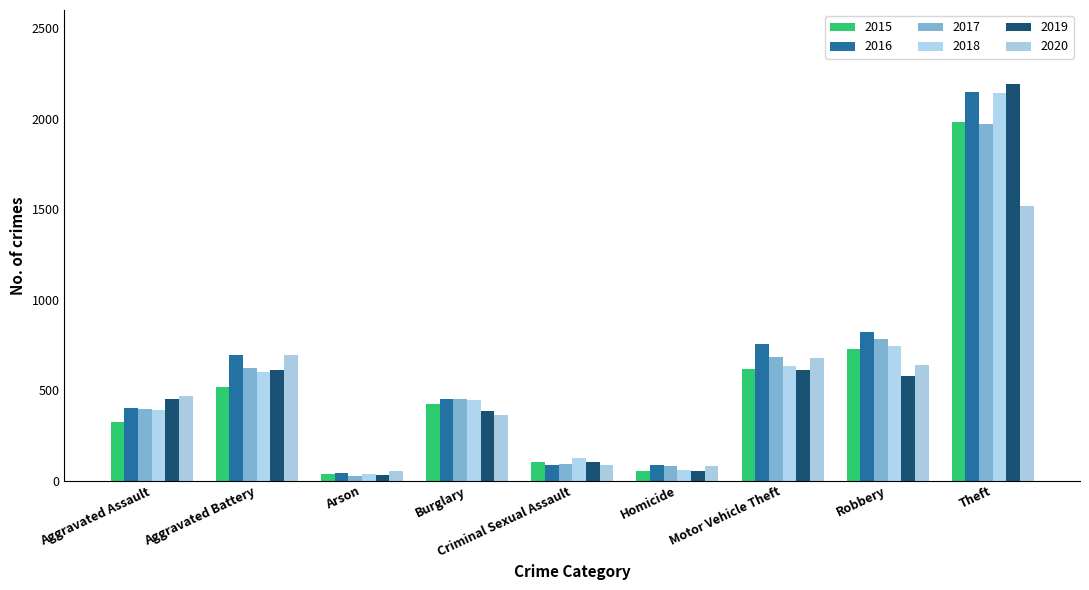

What is the label of the 9th bar from the left?

Theft